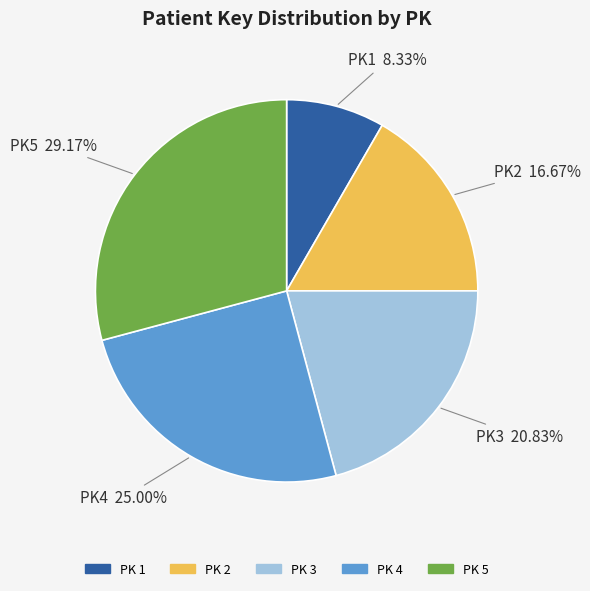

Which category has the smallest portion of the pie?

PK 1